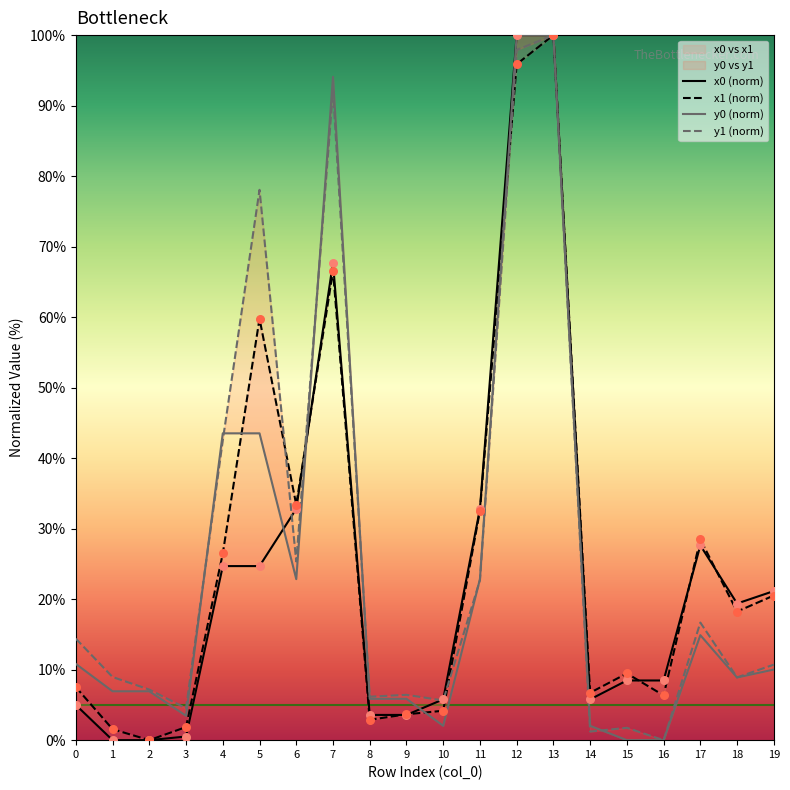

What are all the series names shown in the legend?

x0 (norm), x1 (norm), y0 (norm), y1 (norm)